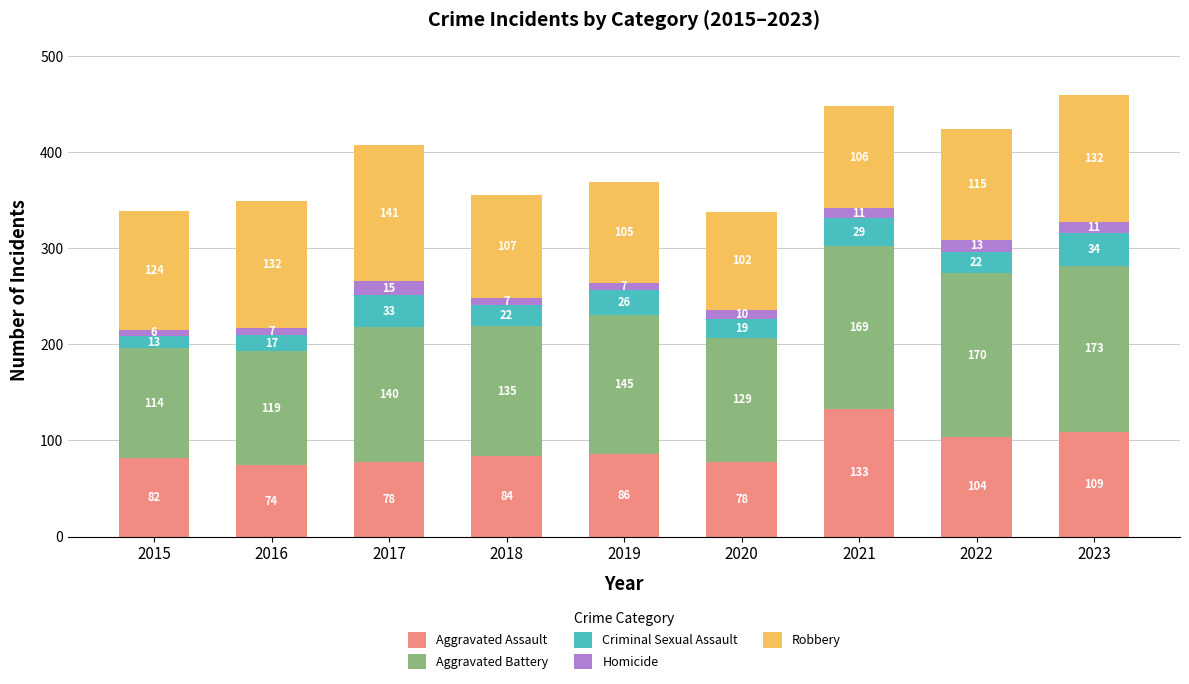

Does the chart contain stacked bars?

Yes